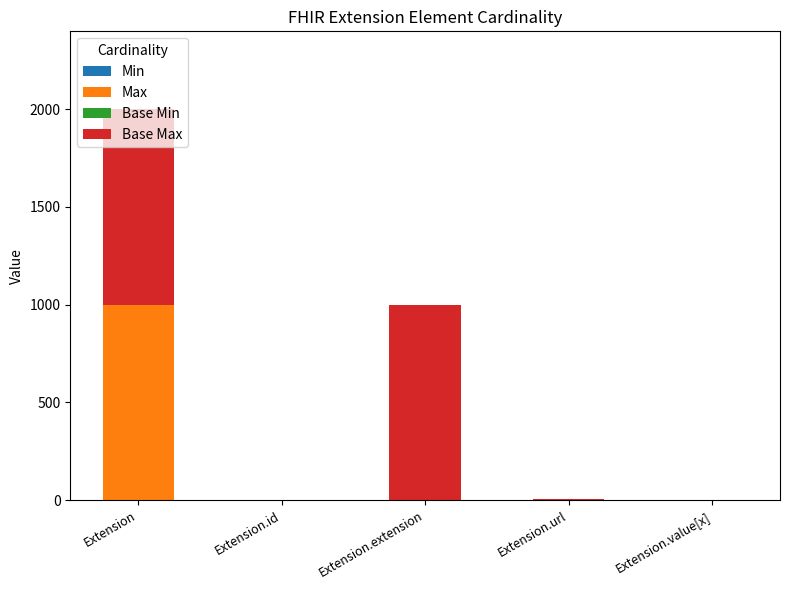

What is the total value across all series at Extension?

1998